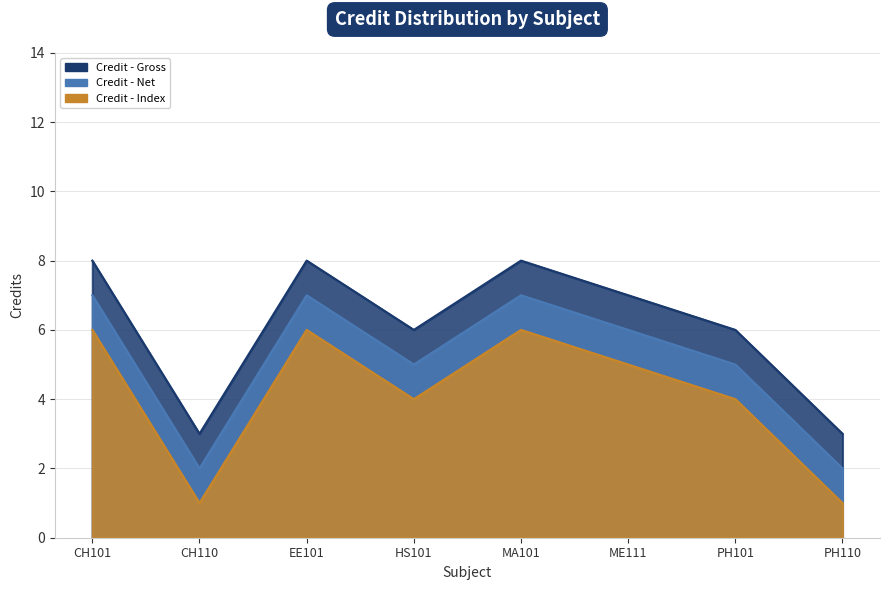

What is the value of the Credit - Gross point at the 1st from the left?

8